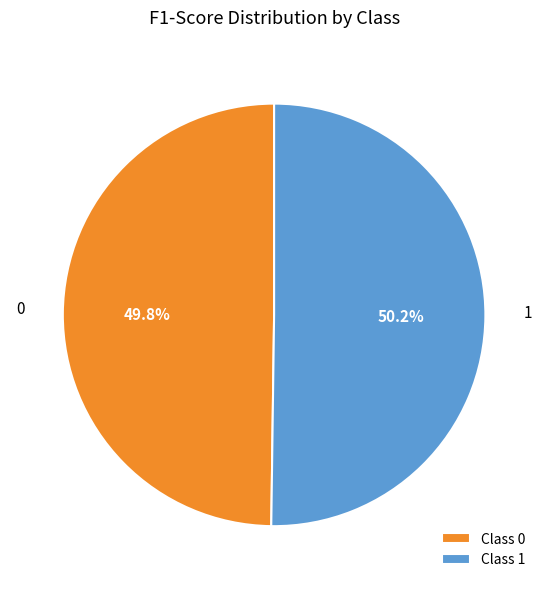

Does any single category account for the majority?

Yes